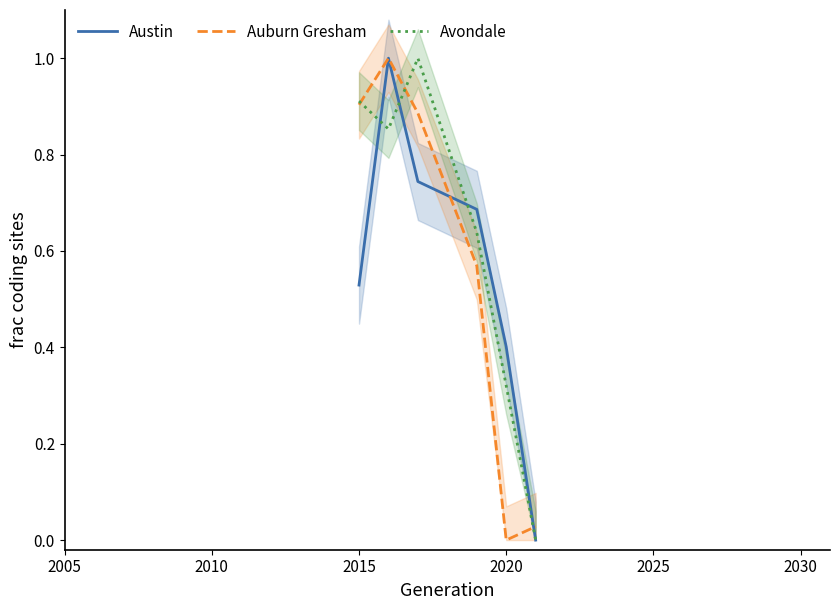

Which category has the lowest value in the Auburn Gresham series?

2020